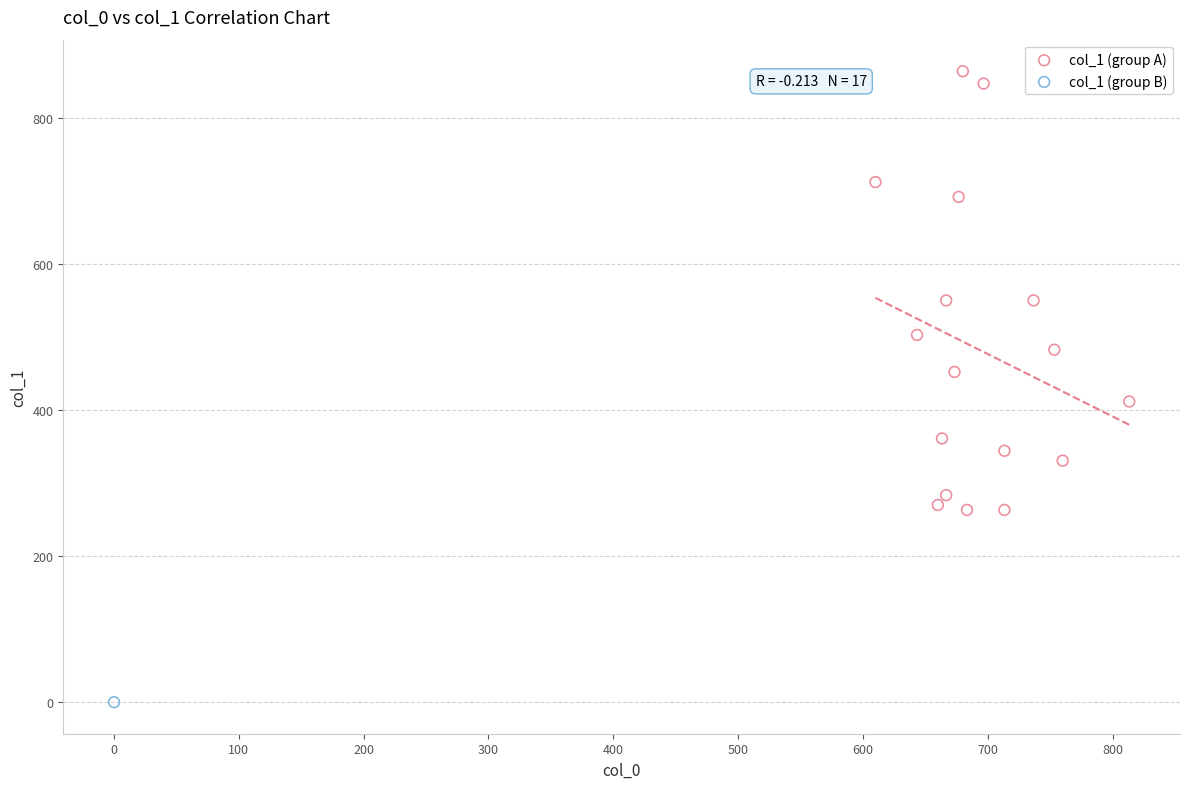

What are all the series names shown in the legend?

col_1 (group A), col_1 (group B)